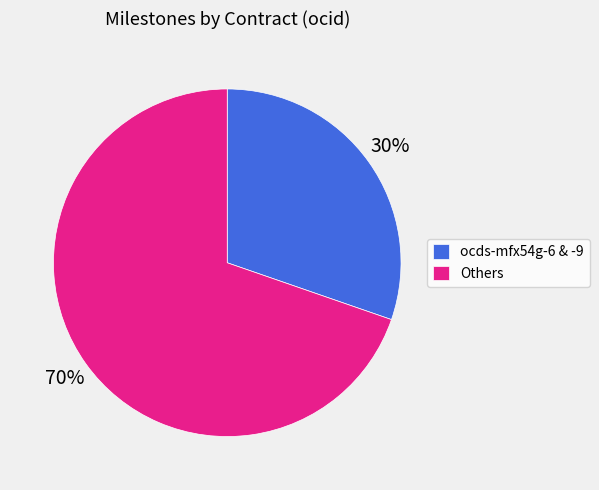

Rank the categories by value from lowest to highest.

ocds-mfx54g-6 & -9, Others